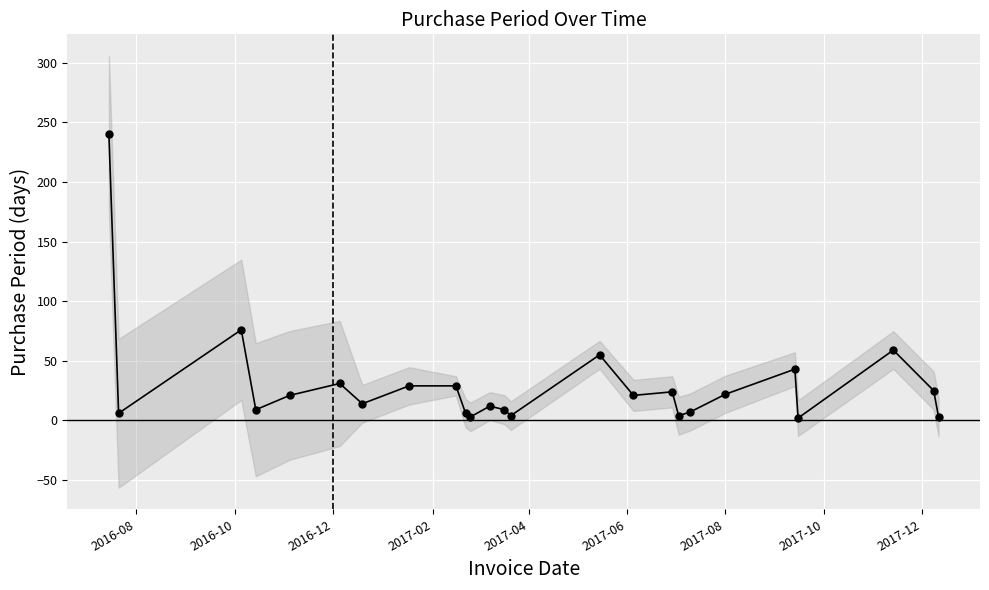

What is the value of the 21st point from the left?

43